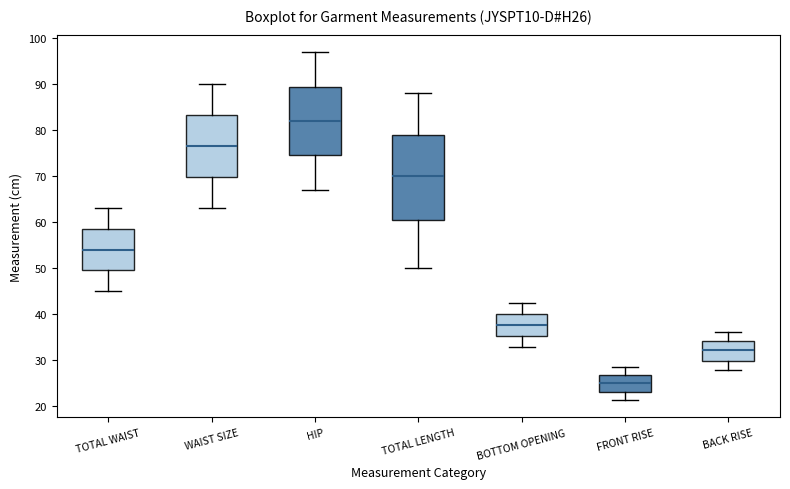

Which box has the highest median line?

HIP